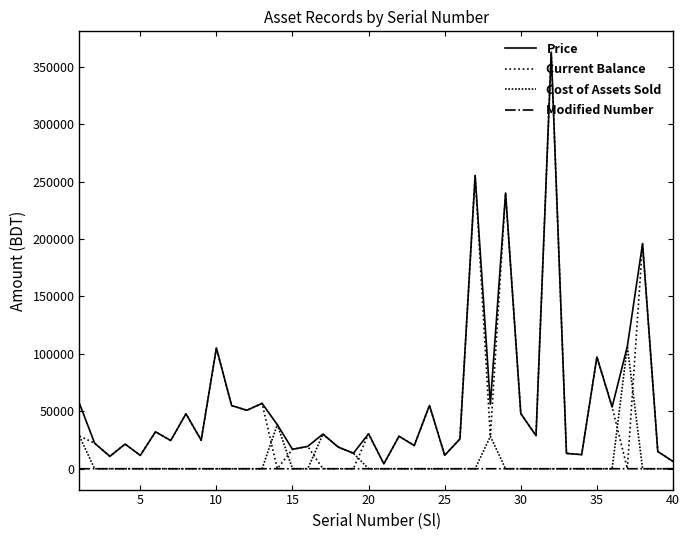

What is the sum of all Current Balance values?

2061391.0